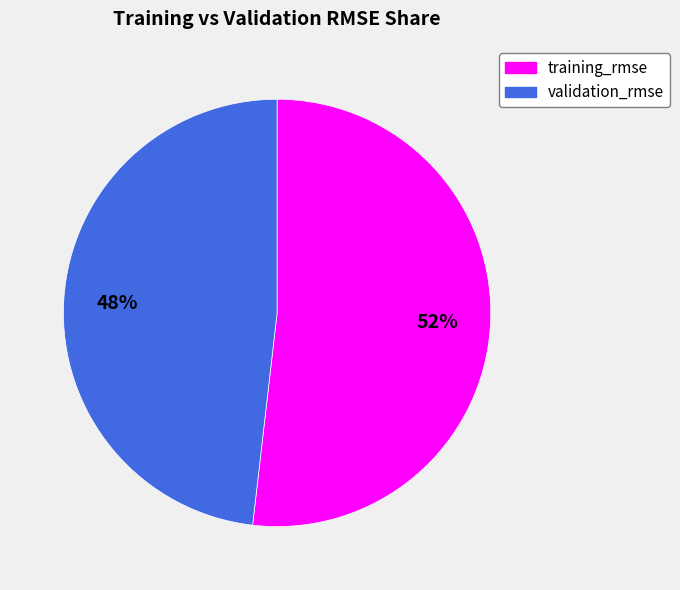

Is the sum of training_rmse and validation_rmse greater than half?

Yes